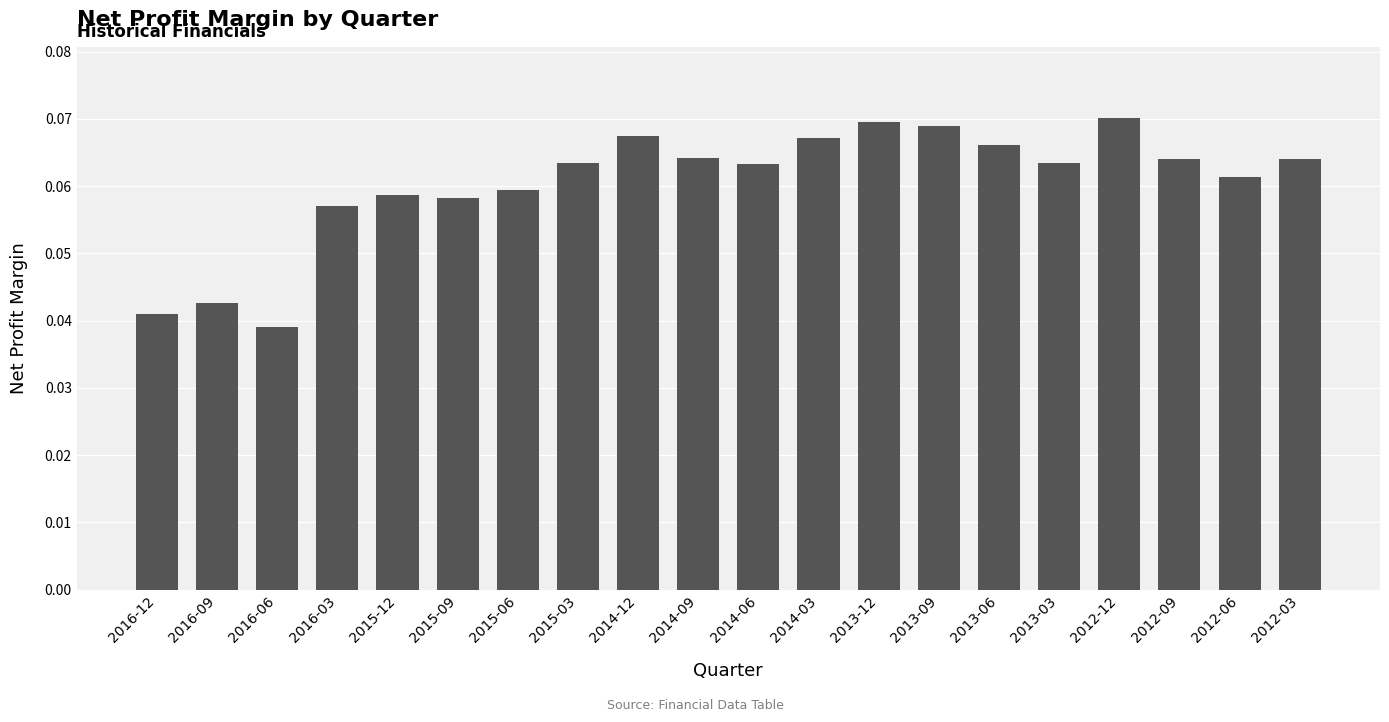

What position from the right is 2014-09?

11